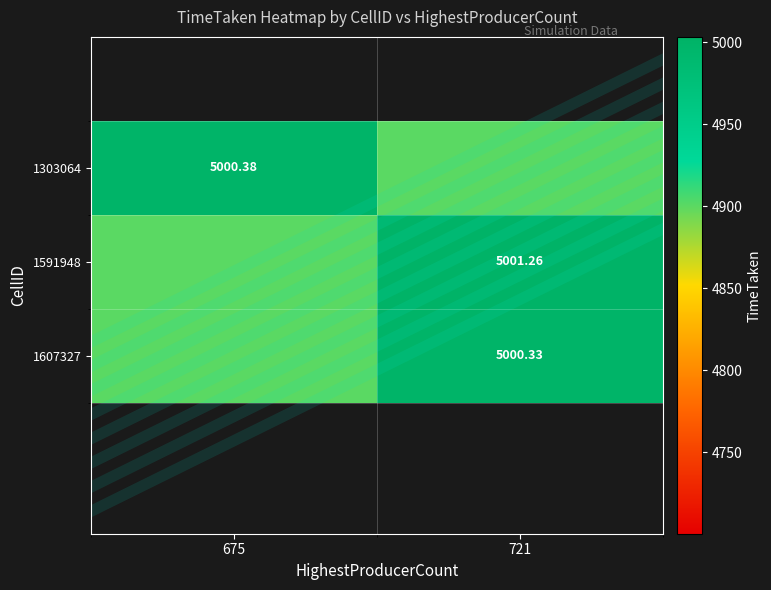

Is the value of 1591948 at 721 greater than the value of 1303064 at 675?

Yes